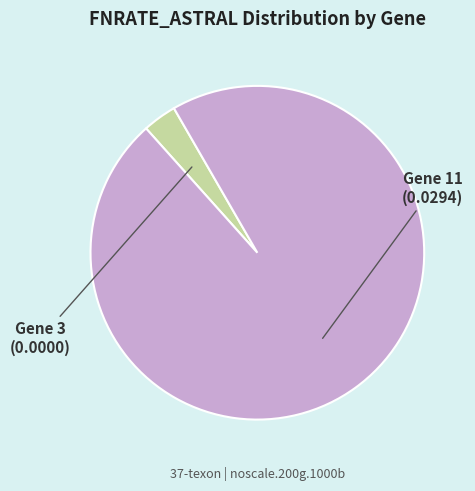

How many segments does this pie chart have?

2